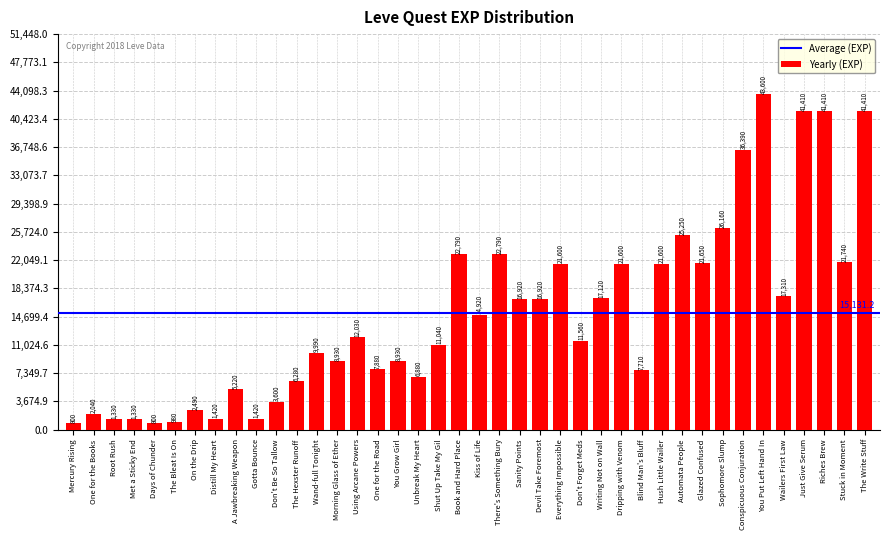

How many series are shown in this chart?

1